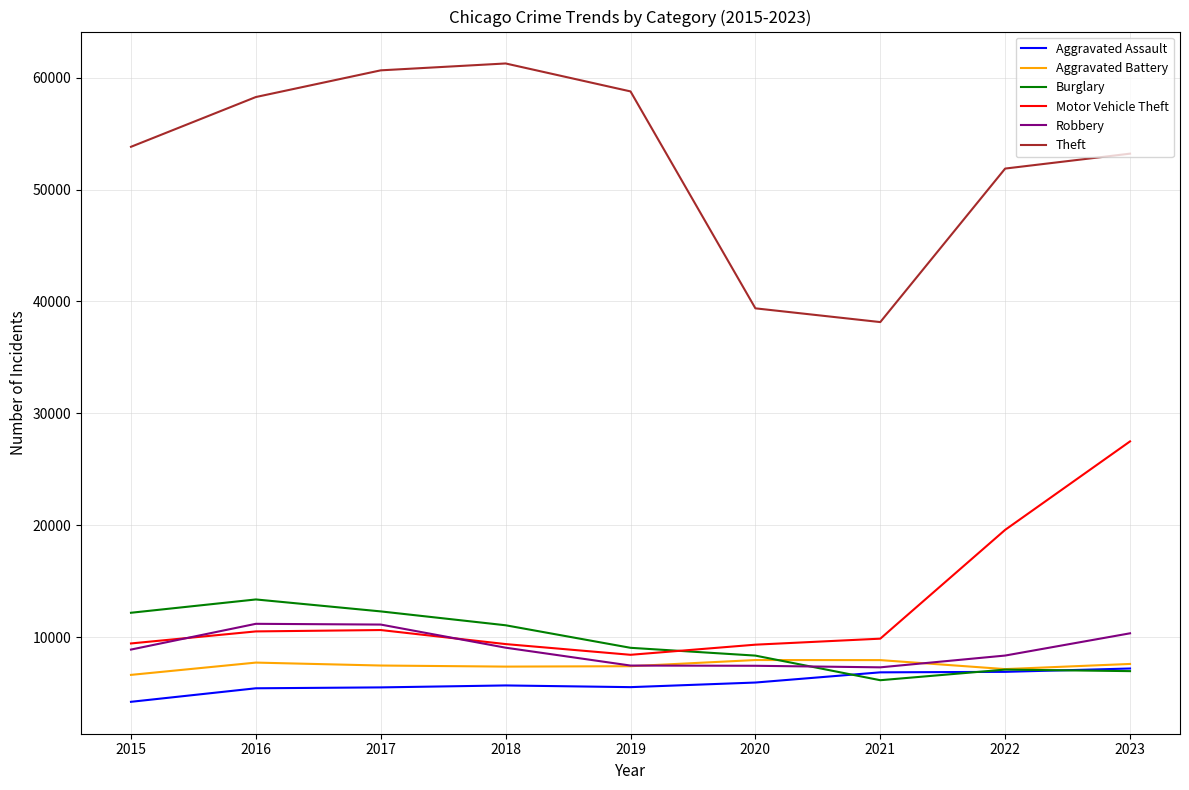

What is the average value of the Theft series?

52820